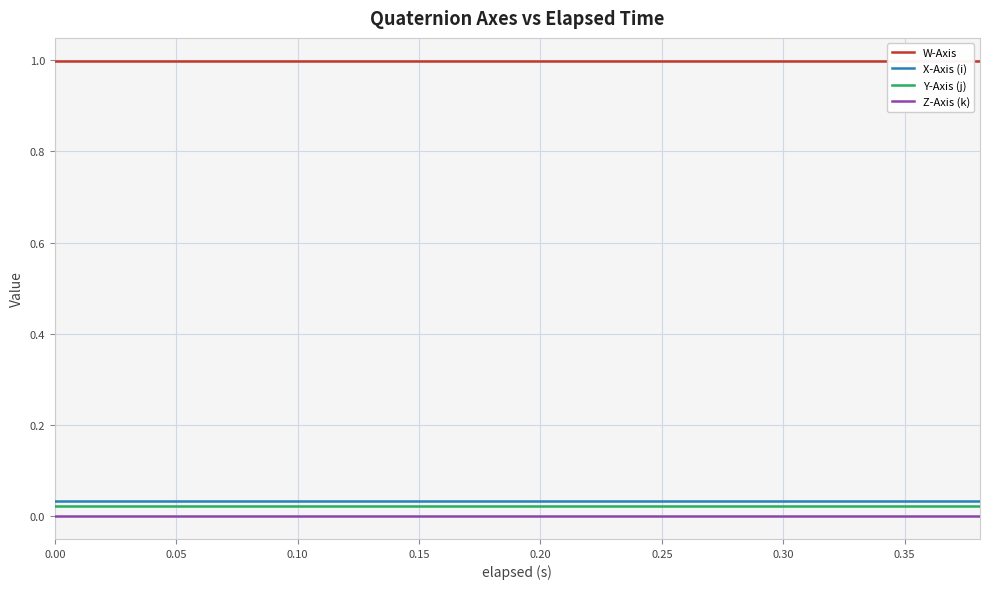

Which series has the largest range (max minus min)?

W-Axis